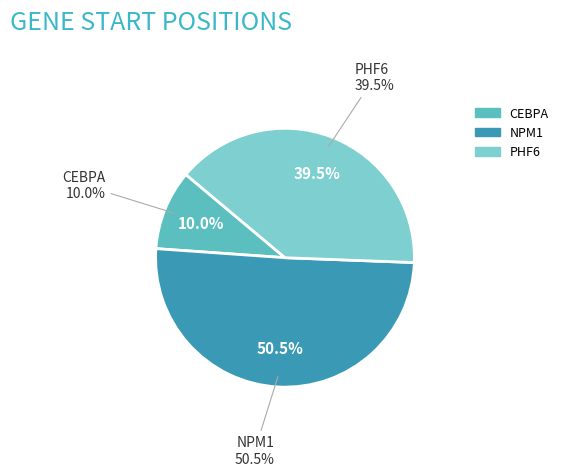

Is it true that NPM1 is 60% of the pie?

False